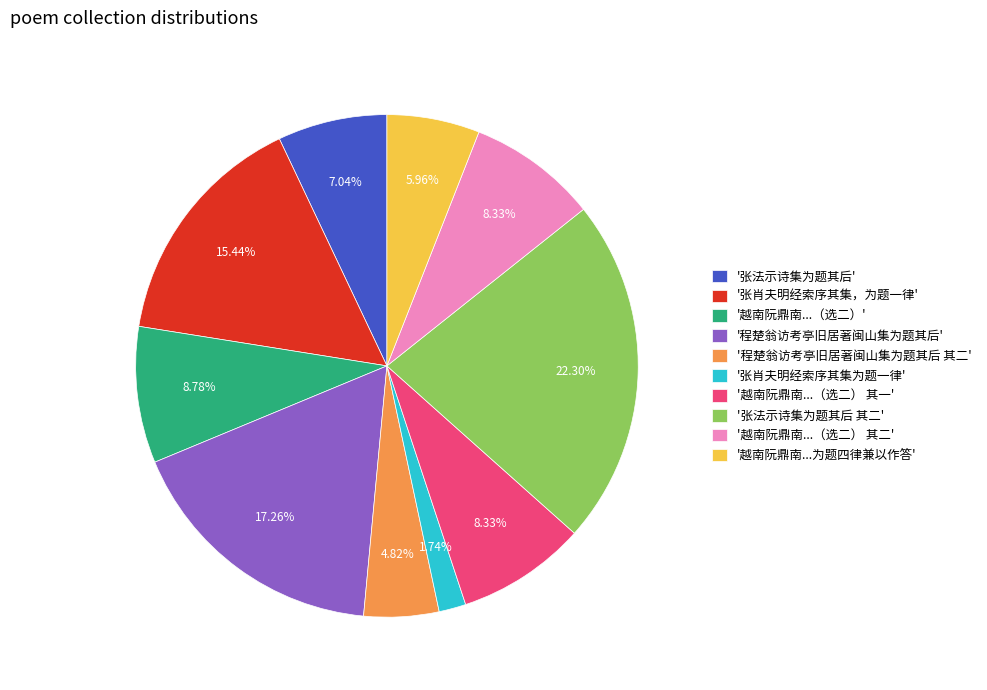

Approximately how many times larger is the value at '张法示诗集为题其后 其二' compared to '越南阮鼎南...为题四律兼以作答'?

3.7